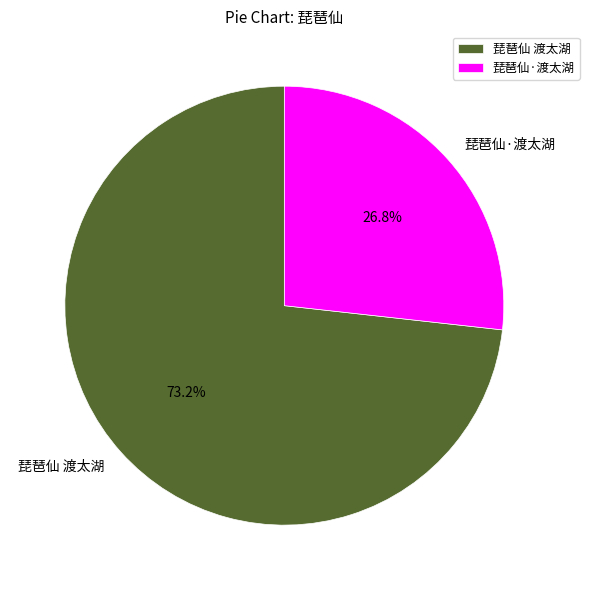

Approximately how many times larger is the value at 琵琶仙 渡太湖 compared to 琵琶仙·渡太湖?

2.7